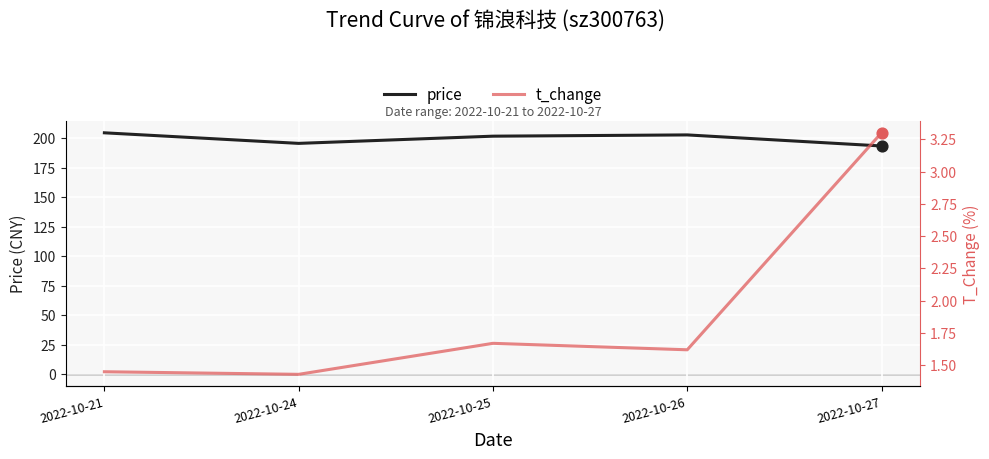

At which category is the sum across all series the highest?

2022-10-21